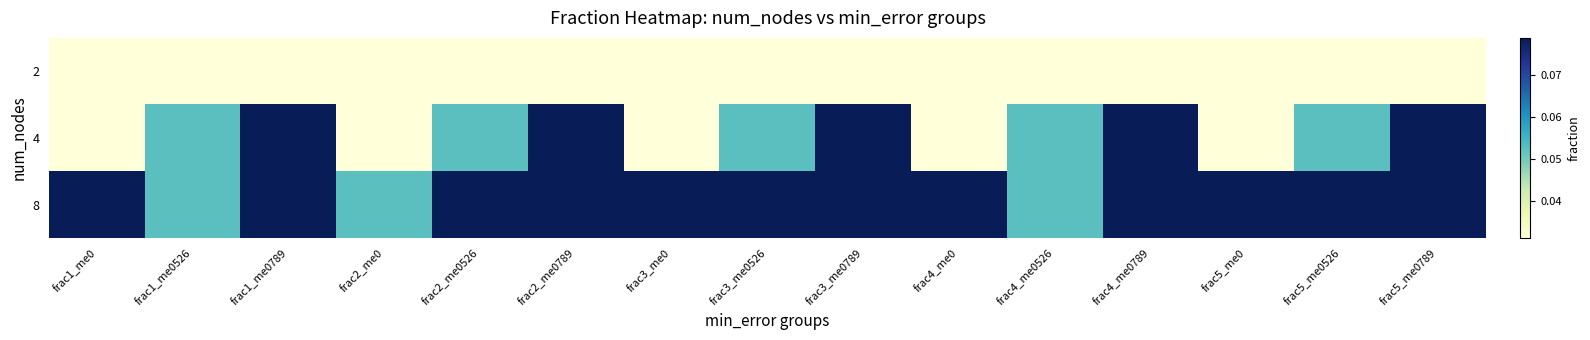

List the series in order of their peak value, lowest first.

2, 4, 8